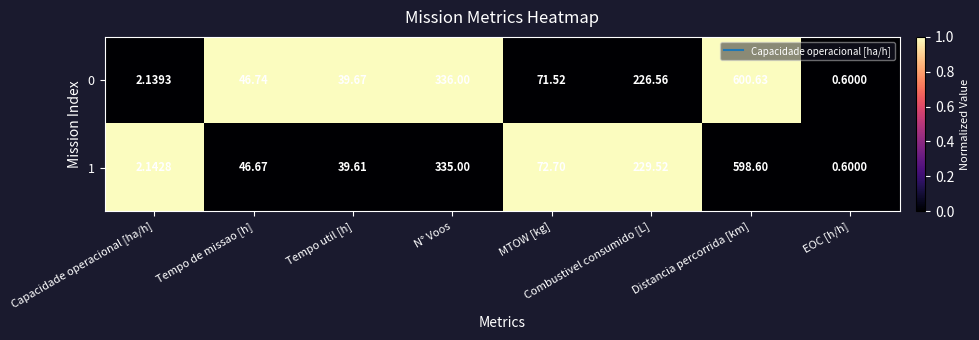

What is the maximum value shown in the chart?

600.6